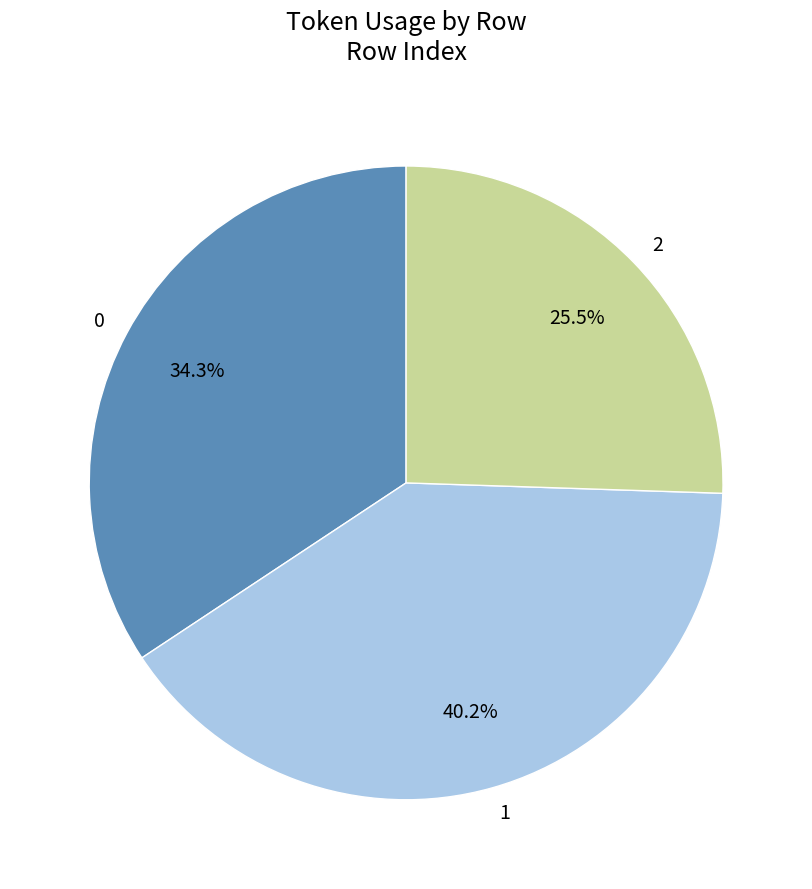

Rank the categories by value from lowest to highest.

2, 0, 1